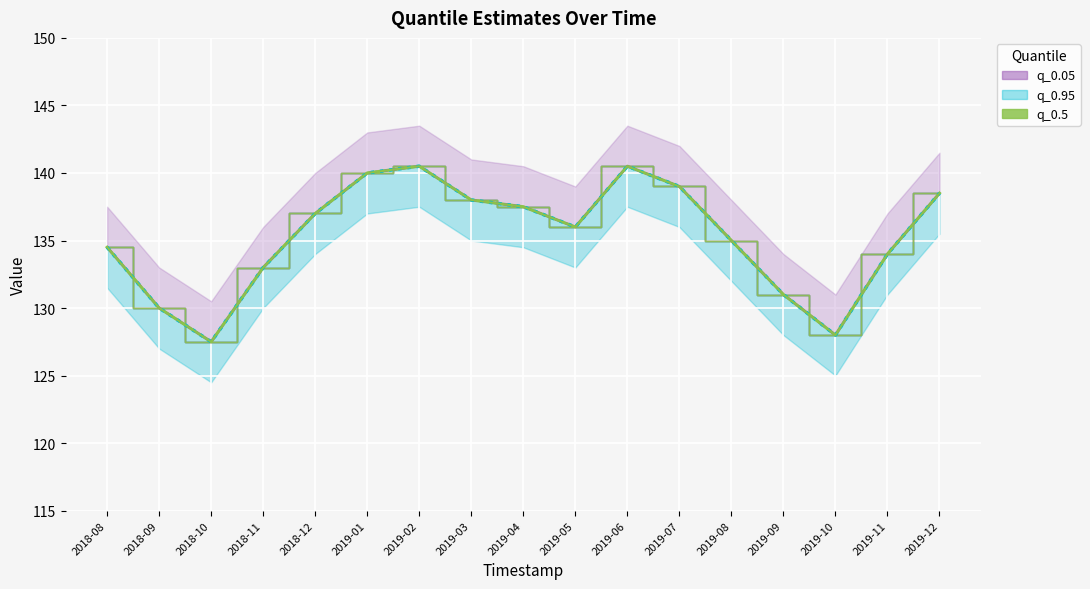

In q_0.5 (line), how many points are lower than both neighbors (excluding endpoints)?

3